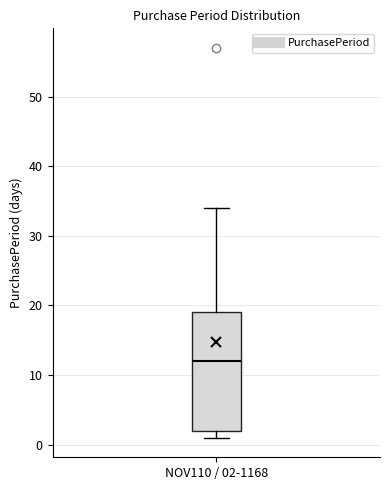

Transcribe this box plot: give where the median line is, the range the box spans, and where the two whiskers end, as read against the y-axis. The values are not printed on the chart, so give them approximately, as read against the axis.

median 12, box 2 to 19, whiskers 1 to 34